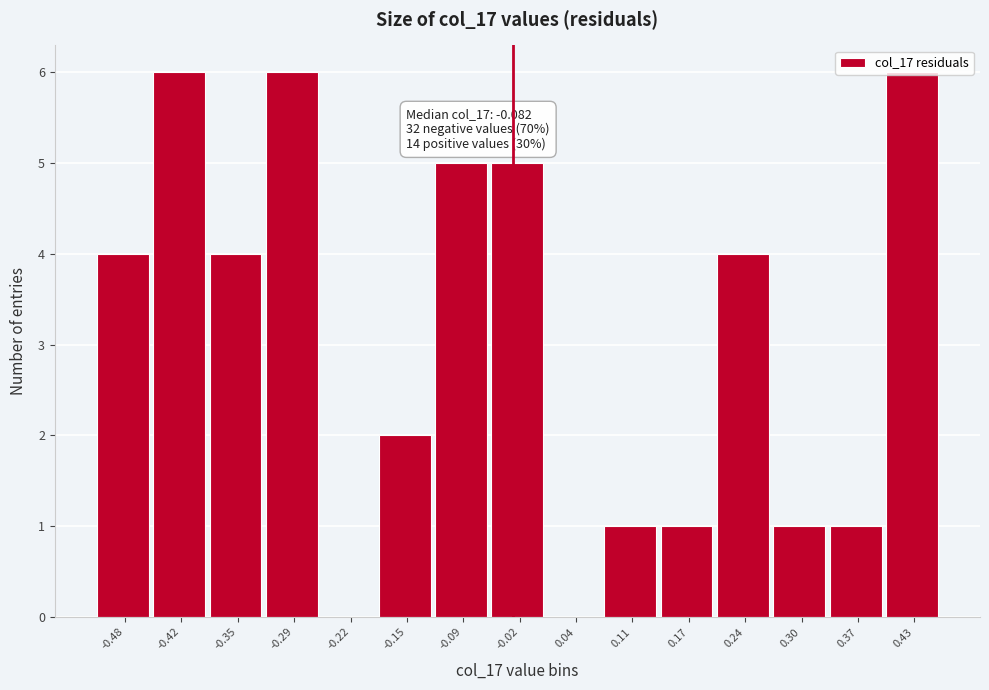

What is the greatest value displayed?

6